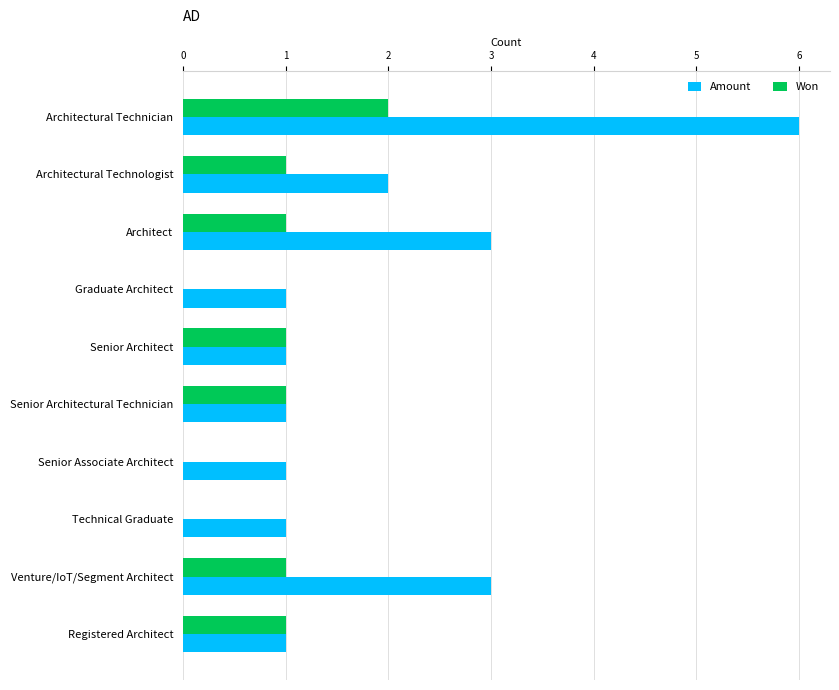

How many categories are shown in the chart?

10